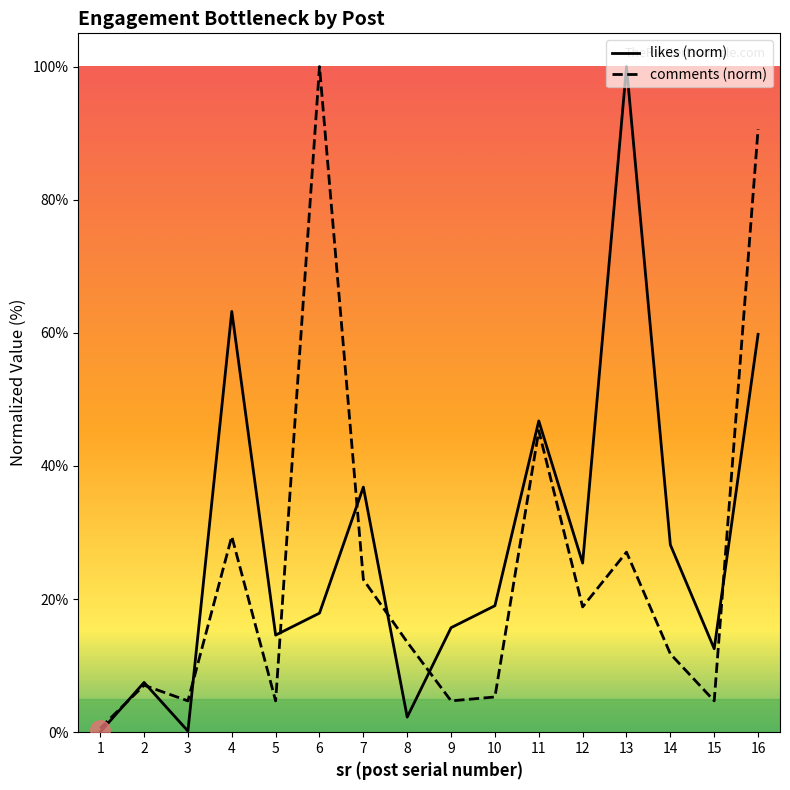

What is the sum of all likes (norm) values?

449.8